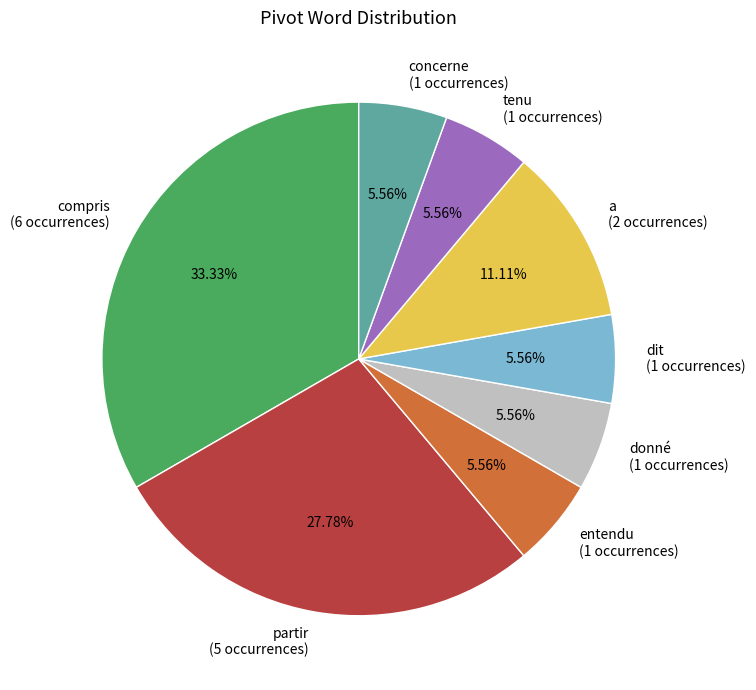

Which slice is the largest?

compris